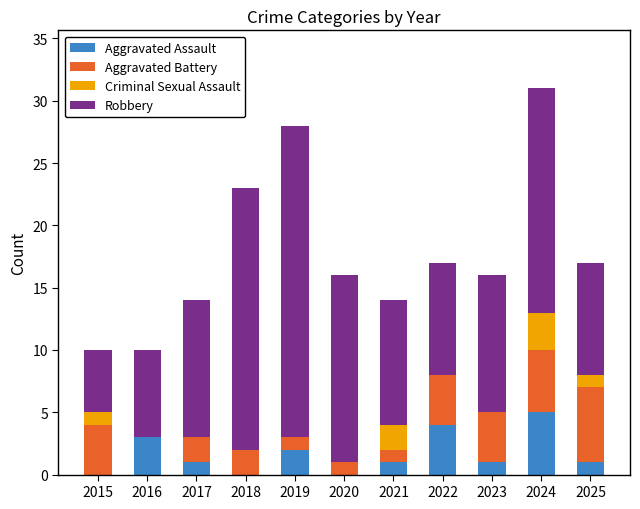

True or false: Aggravated Assault has a value of 5 at 2024.

True